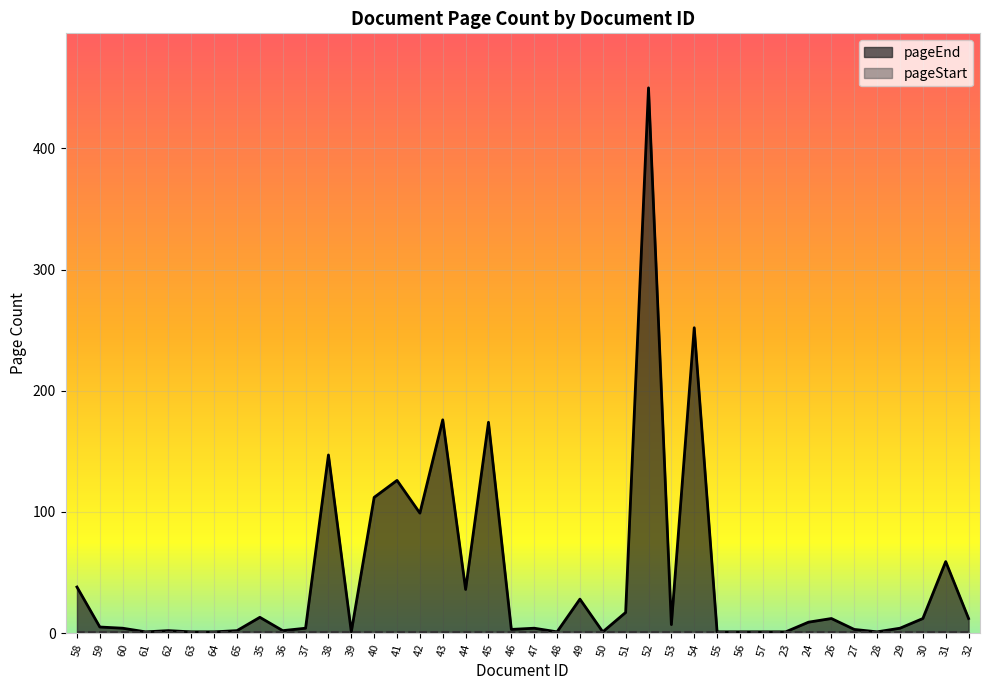

Reading left to right, extract all data points from this chart.

58=38	59=5	60=4	61=1	62=2	63=1	64=1	65=2	35=13	36=2	37=4	38=147	39=1	40=112	41=126	42=99	43=176	44=36	45=174	46=3	47=4	48=1	49=28	50=1	51=17	52=450	53=7	54=252	55=1	56=1	57=1	23=1	24=9	26=12	27=3	28=1	29=4	30=12	31=59	32=12